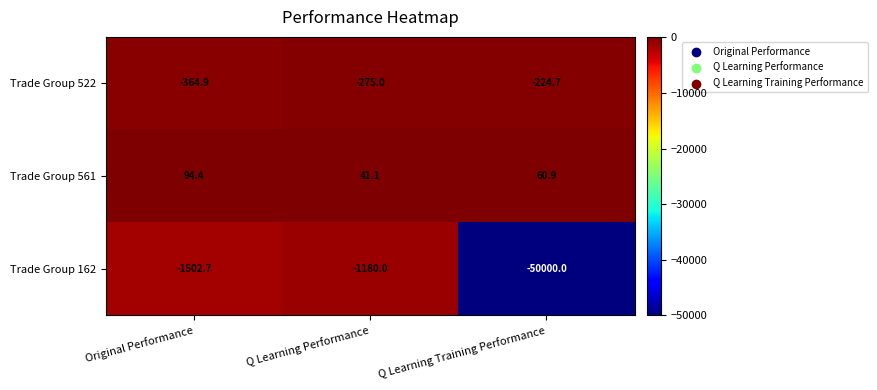

True or false: Trade Group 522 has a value of -130.6 at Q Learning Performance.

False